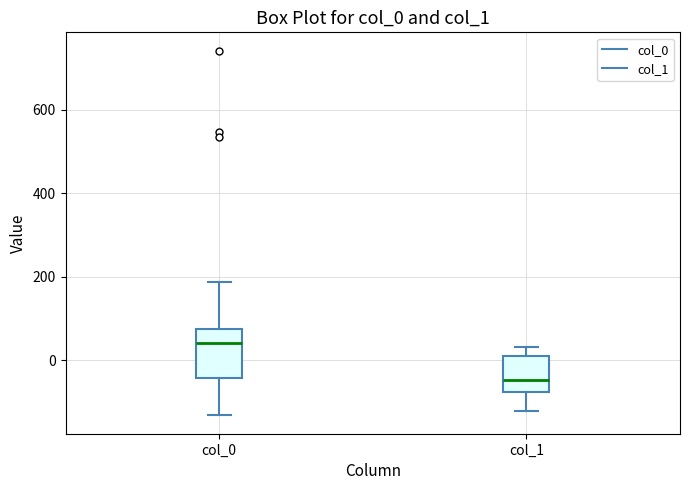

Which box has the highest median line?

col_0